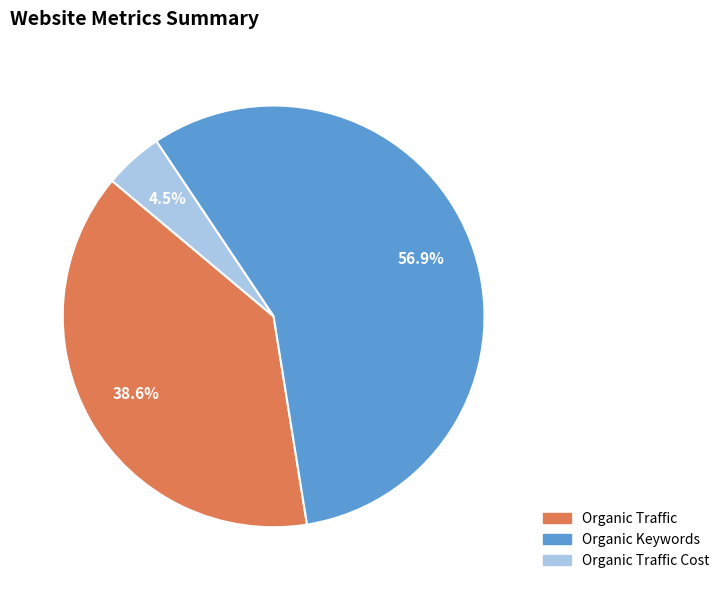

Count the number of slices in the pie.

3